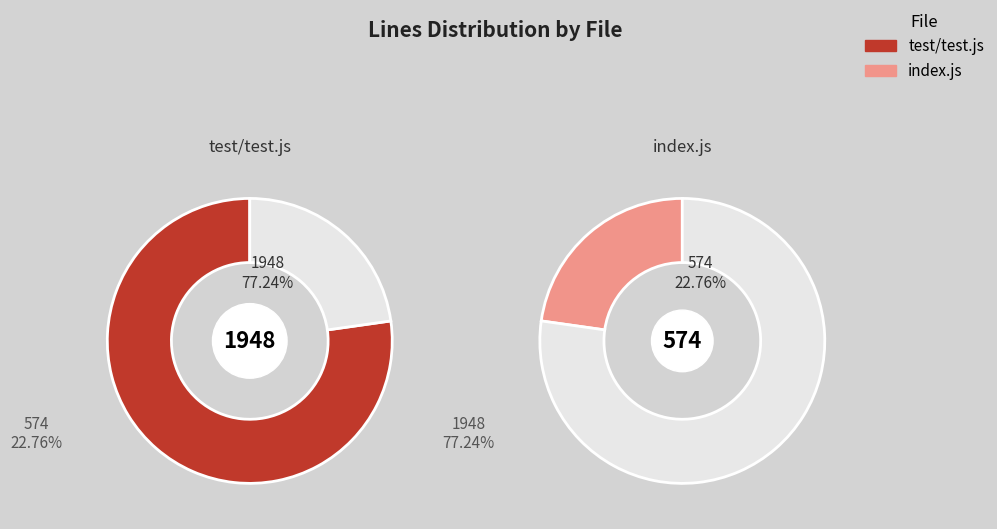

What is the largest slice in the pie chart?

test/test.js